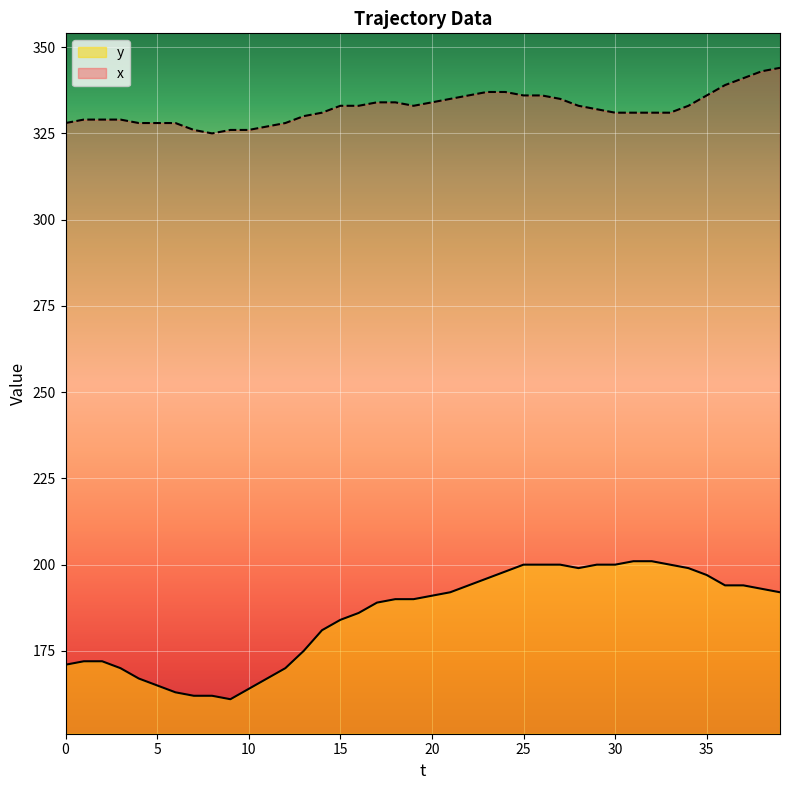

What is the average value of the x series?

332